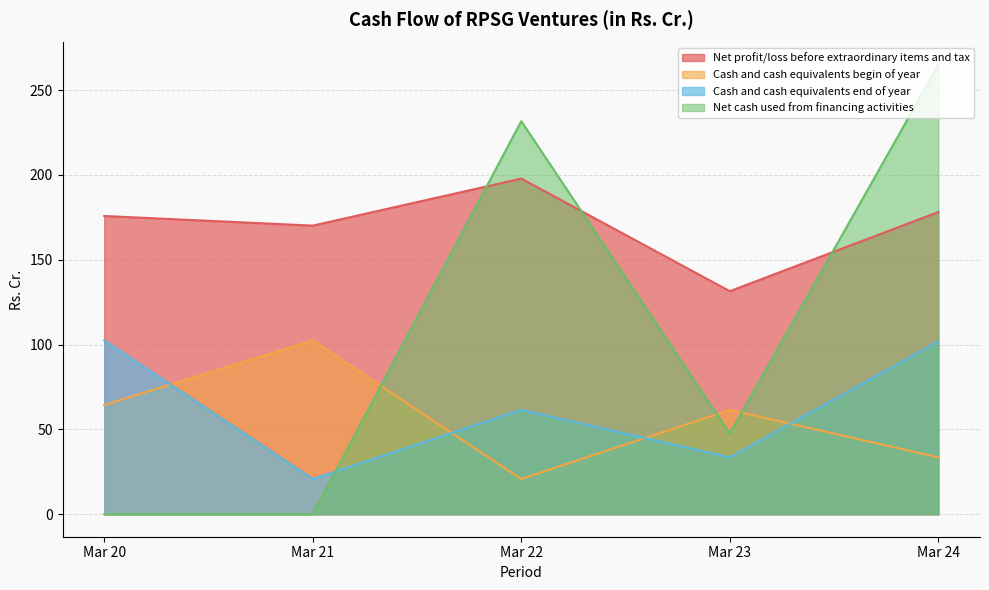

Reading left to right, extract all data points from this chart.

Net profit/loss before extraordinary items and tax: 175.8	170.1	197.8	131.5	178.1
Cash and cash equivalents begin of year: 64.4	102.4	20.8	61.5	33.6
Cash and cash equivalents end of year: 102.4	20.8	61.5	33.6	101.8
Net cash used from financing activities: 0.0	0.0	231.7	47.6	264.8